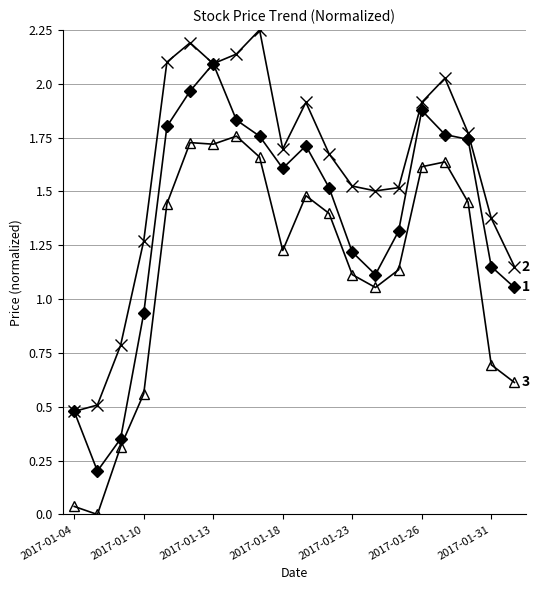

How many series are shown in this chart?

3